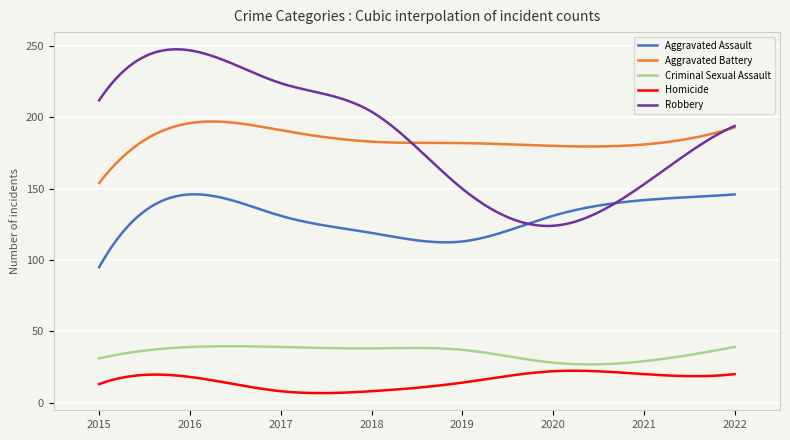

Rank the series by their maximum value, from lowest to highest.

Homicide, Criminal Sexual Assault, Aggravated Assault, Aggravated Battery, Robbery